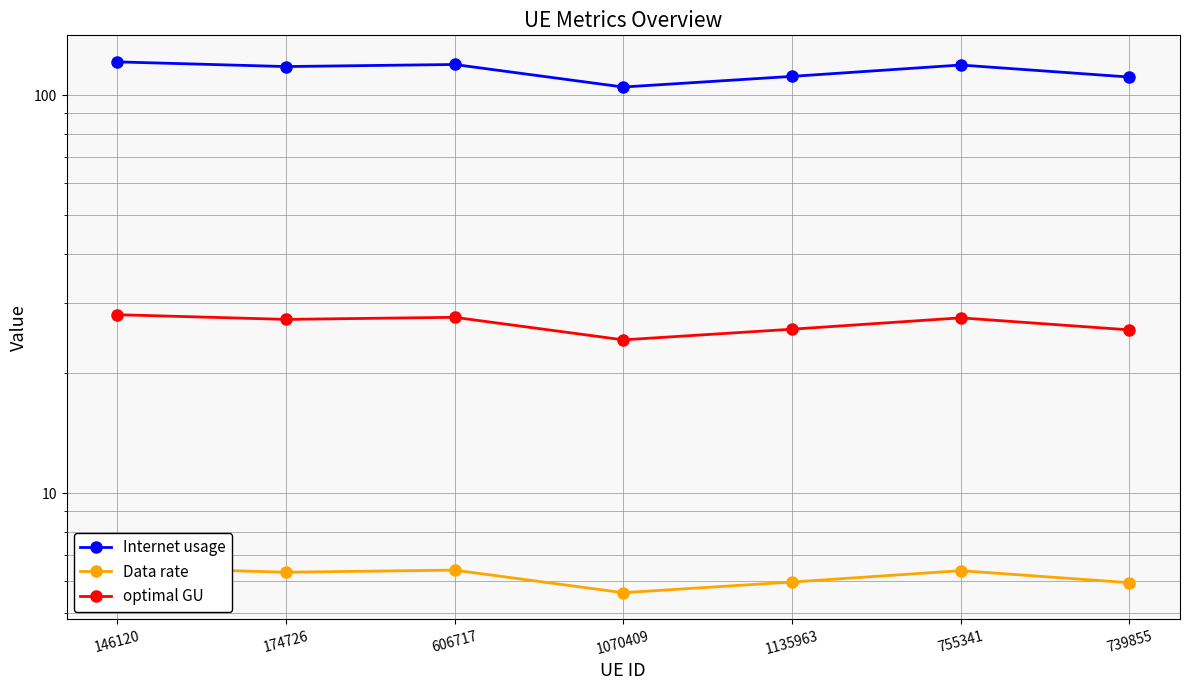

Read the Internet usage value at 146120.

121.3